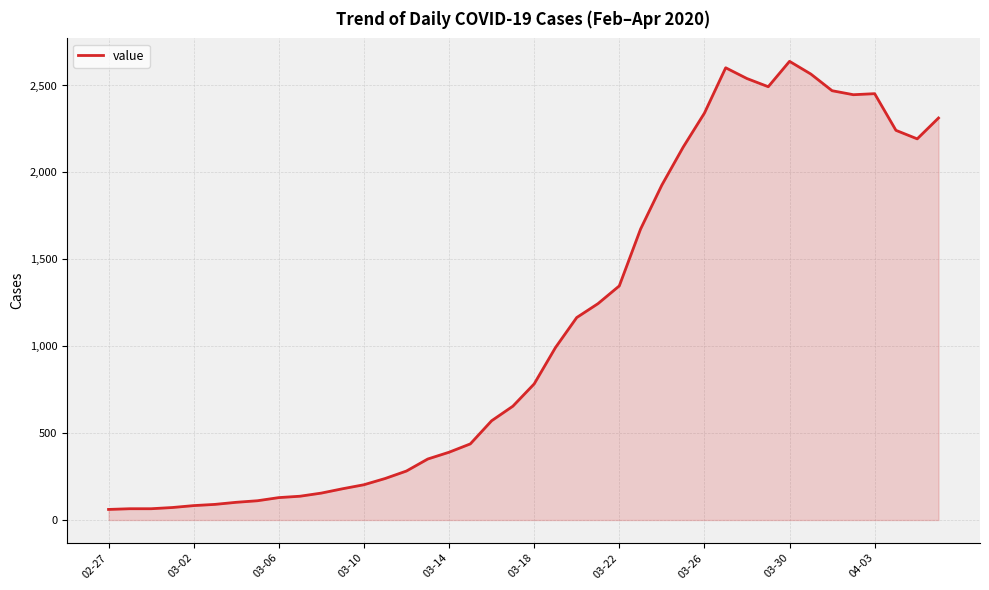

What is the greatest value displayed?

2639